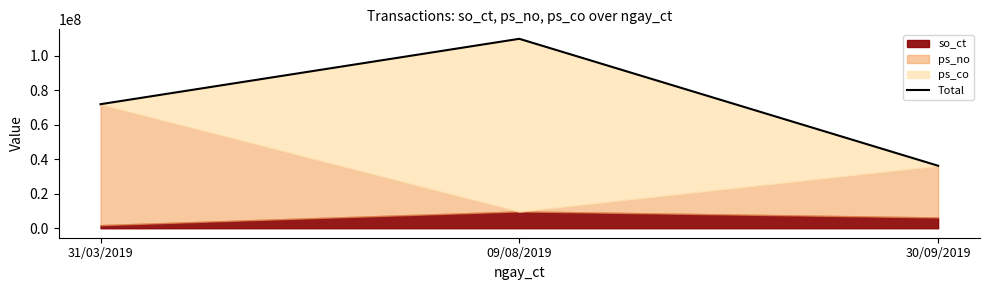

How many values are below 71866000?

1